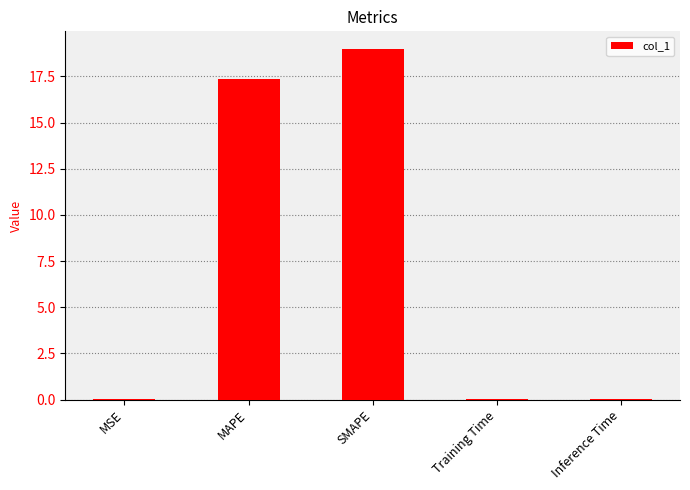

What is the sum of all values?

36.4